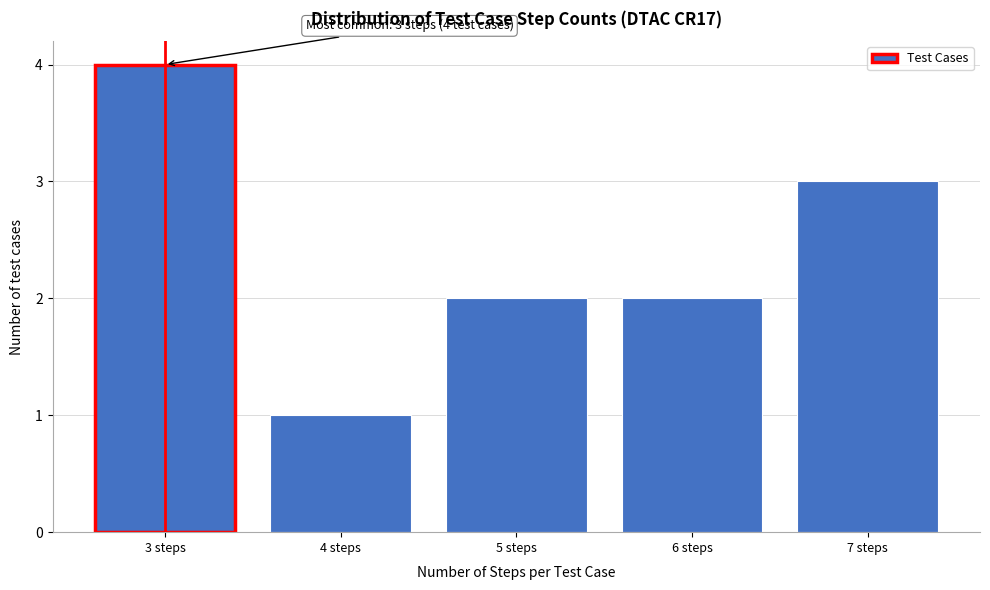

Reading left to right, list all the values displayed in this chart.

3 steps=4	4 steps=1	5 steps=2	6 steps=2	7 steps=3